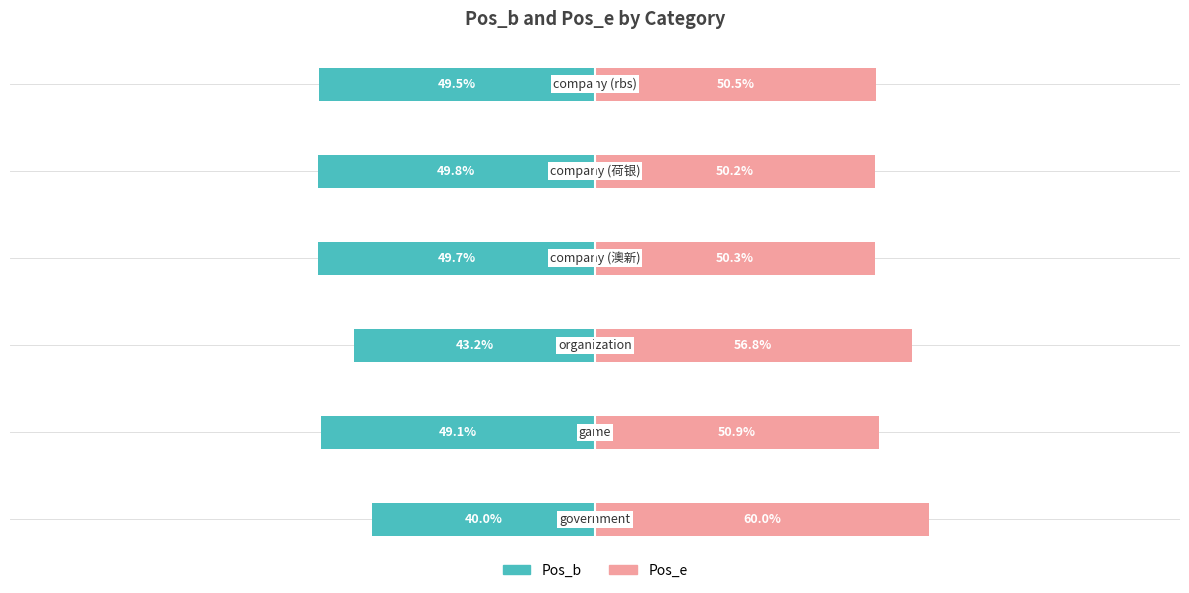

How many bars are there in each group?

2